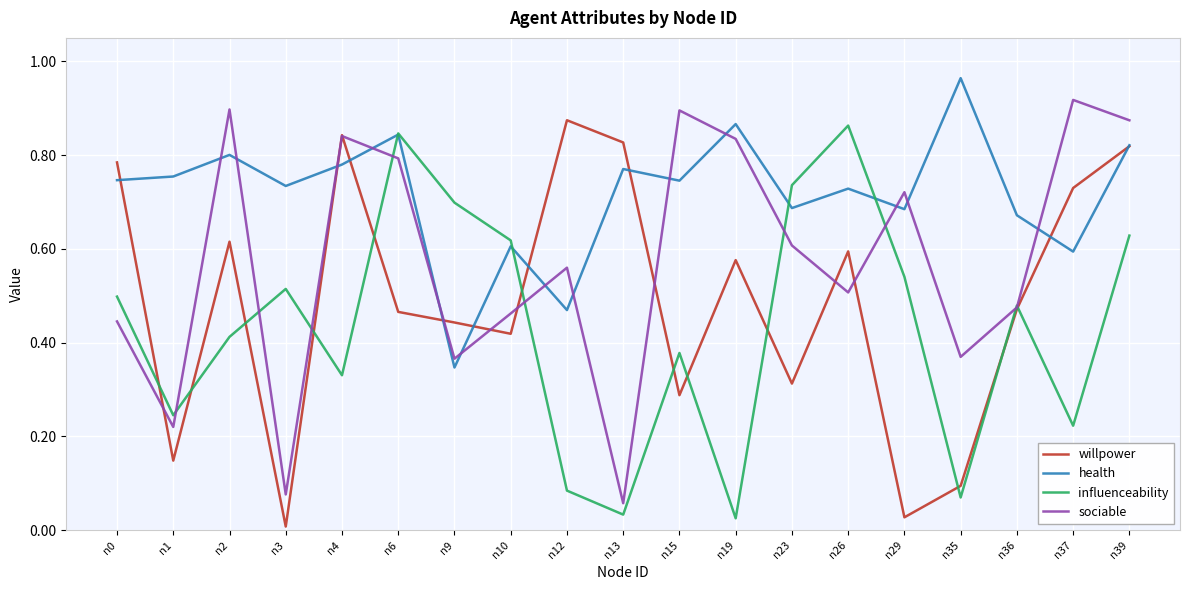

Rank the series by their average value, from lowest to highest.

influenceability, willpower, sociable, health